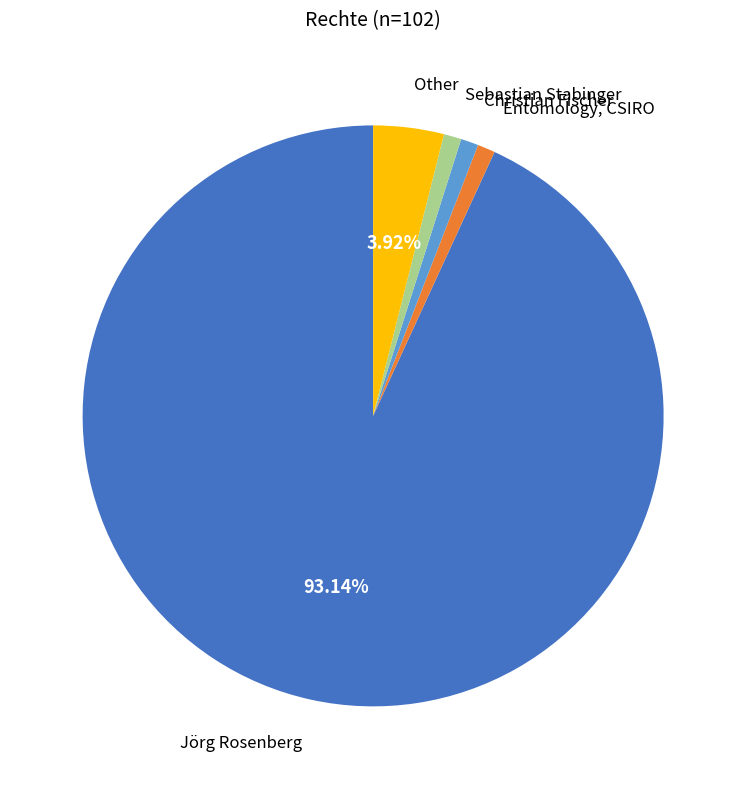

How many slices are in this pie chart?

5